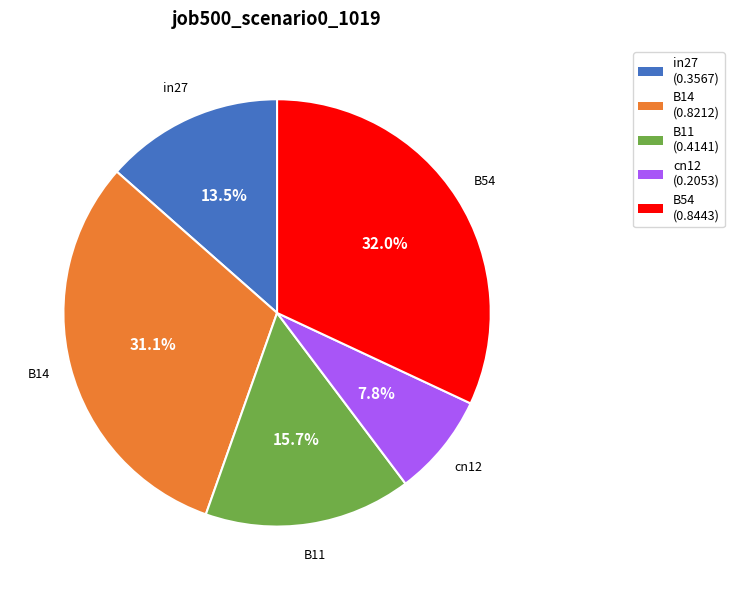

True or false: B11 accounts for 16% of the total.

True